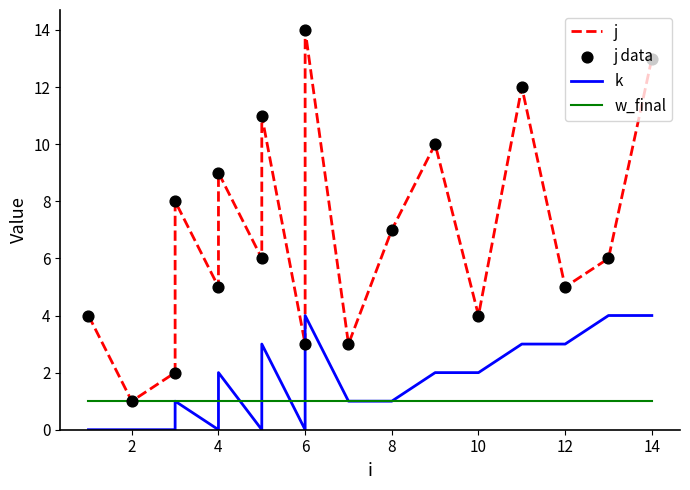

Which series has the largest total across all categories?

j